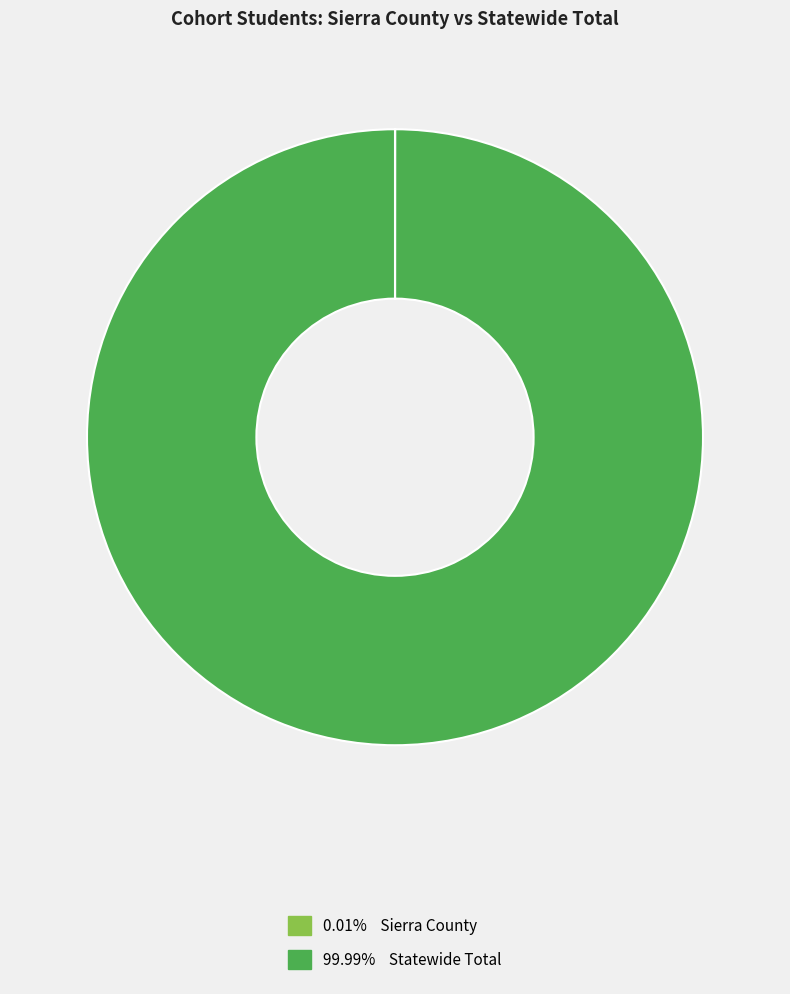

How many segments does this pie chart have?

2